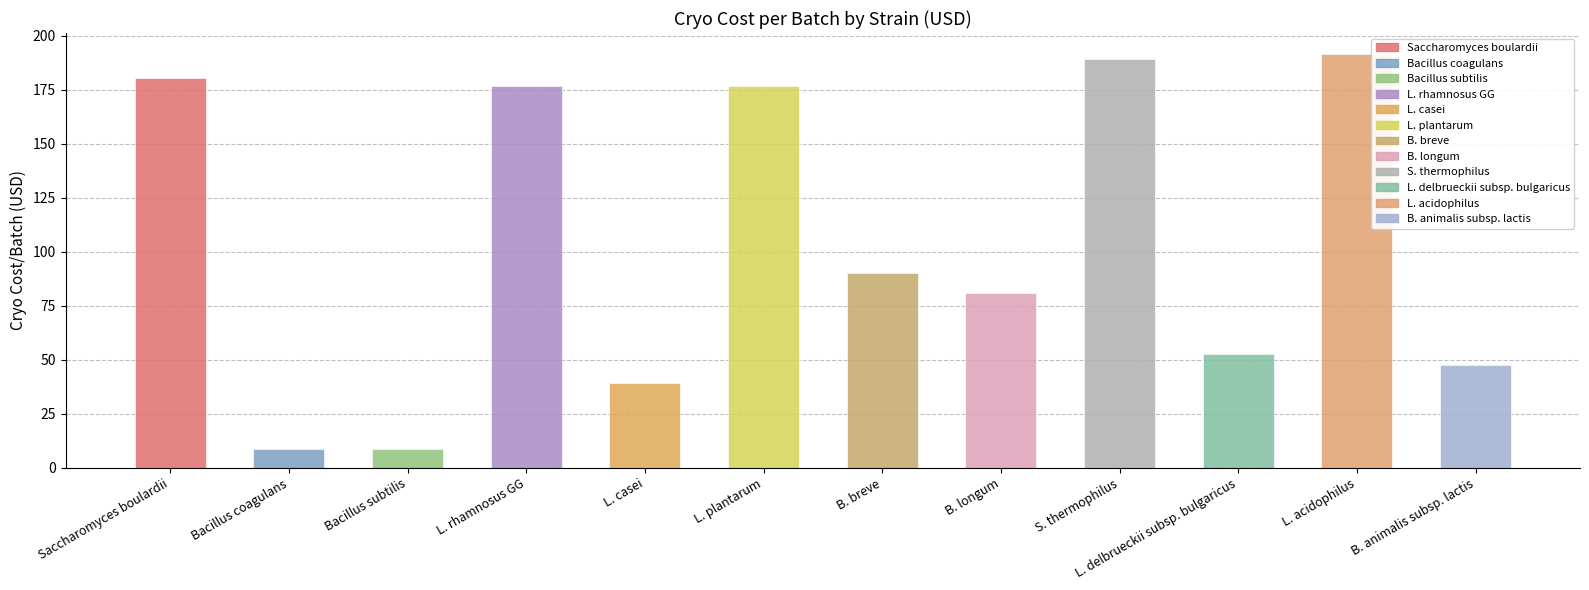

What is the change in value from Saccharomyces boulardii to L. delbrueckii subsp. bulgaricus?

-127.7